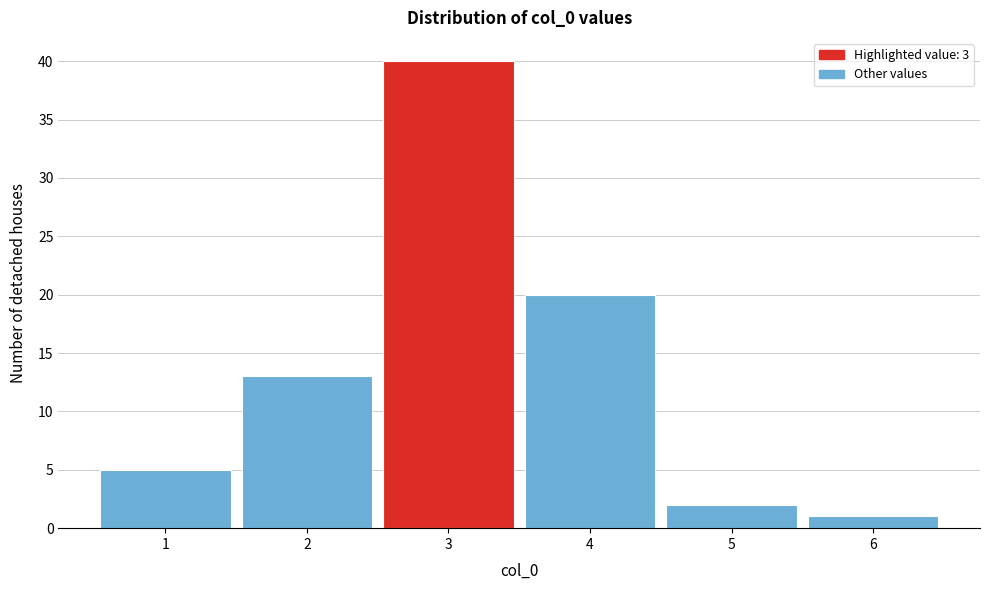

Reading left to right, transcribe this chart: for each bar, give the range it covers on the x-axis and its height. The values are not printed on the chart, so give them approximately, as read against the axis.

0.5 to 1.5: 5
1.5 to 2.5: 13
2.5 to 3.5: 40
3.5 to 4.5: 20
4.5 to 5.5: 2
5.5 to 6.5: 1